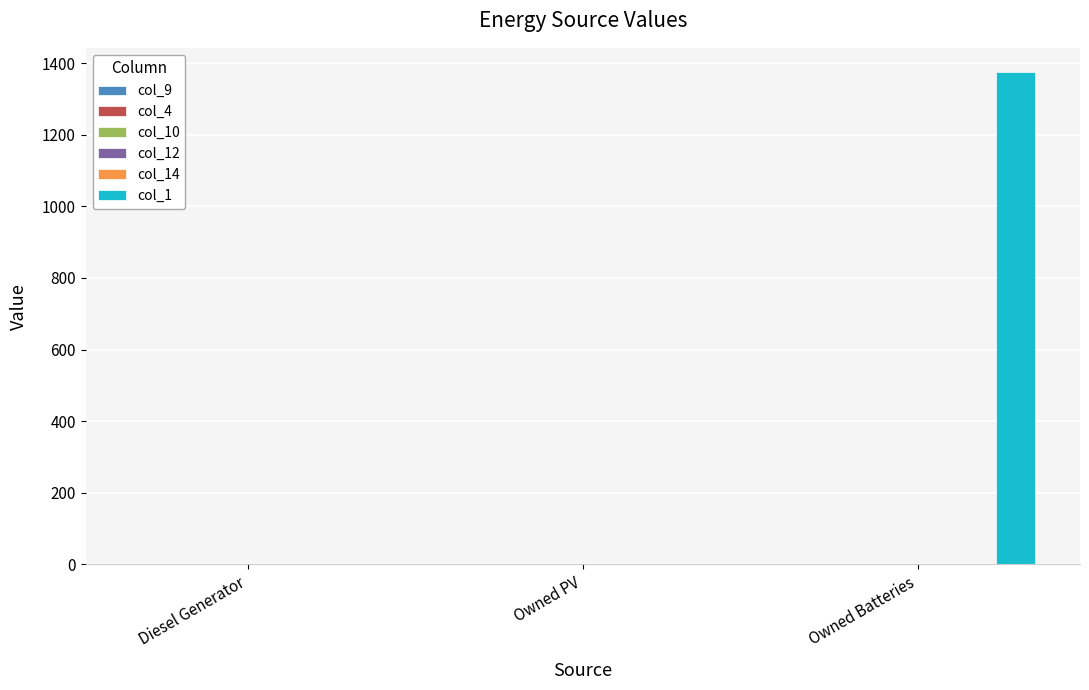

Rank the categories by col_1 value from lowest to highest.

Diesel Generator, Owned PV, Owned Batteries